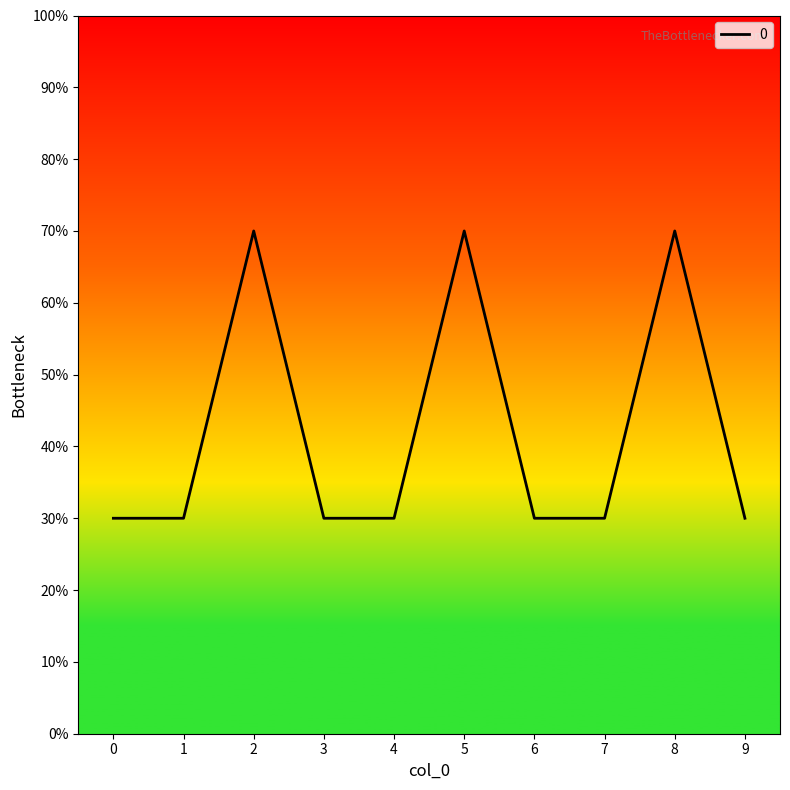

Rank the categories by value from lowest to highest.

0, 1, 3, 4, 6, 7, 9, 2, 5, 8